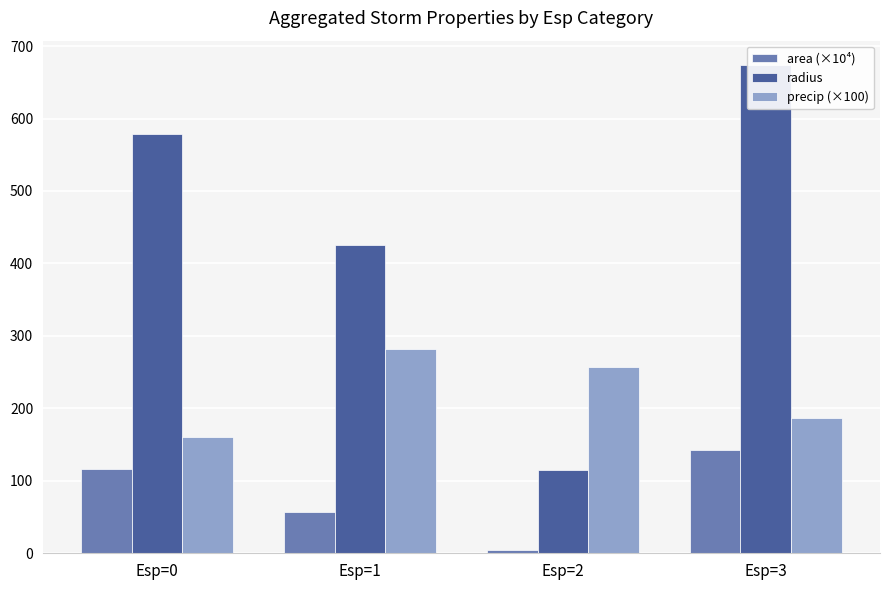

At which label does precip (×100) first exceed 256?

Esp=1